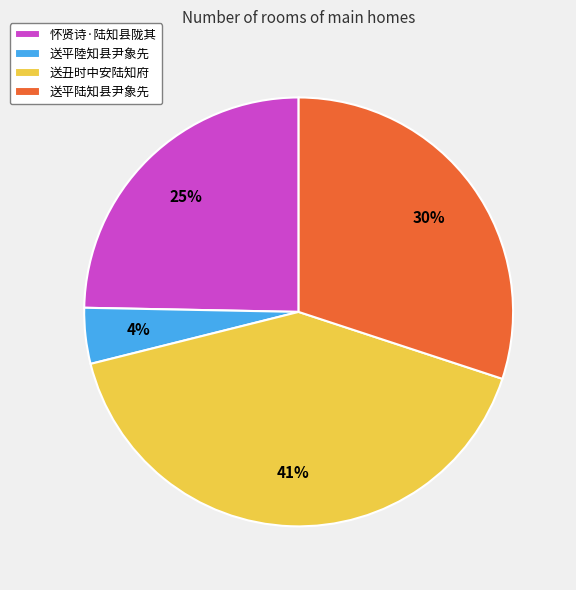

To the nearest percent, what is the average slice percentage?

25%